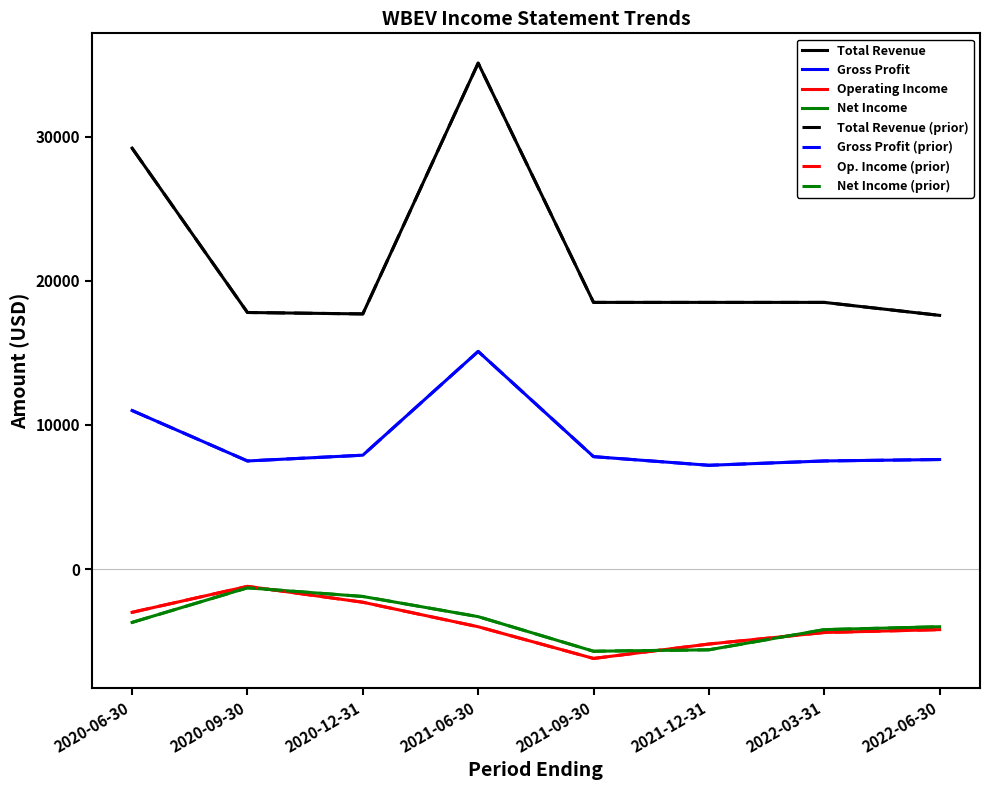

What is the label of the 2nd point from the left?

2020-09-30